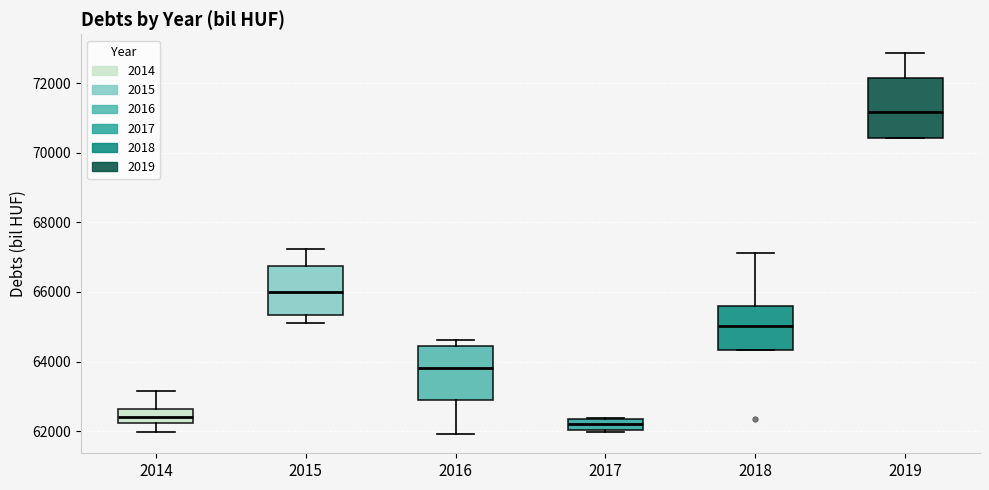

Which box's median line is the highest?

2019